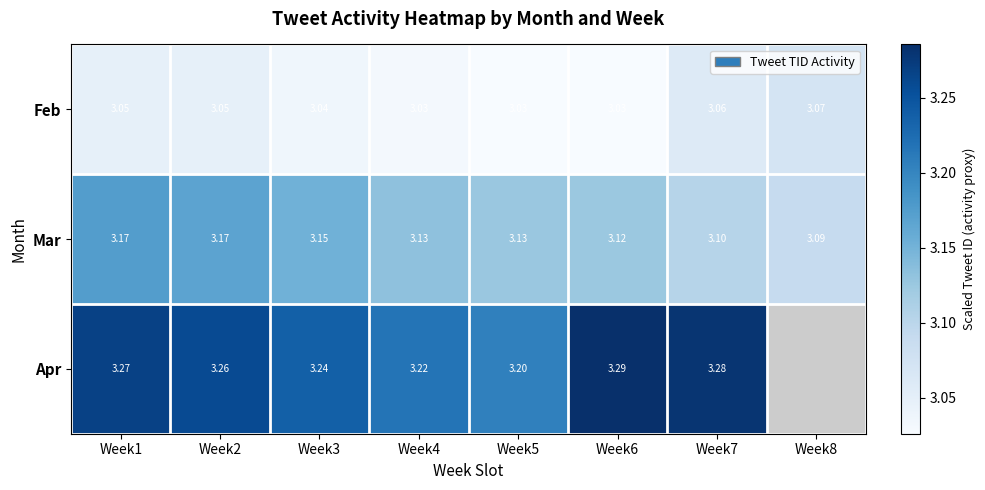

Which series changed the most between Week4 and Week6?

Apr